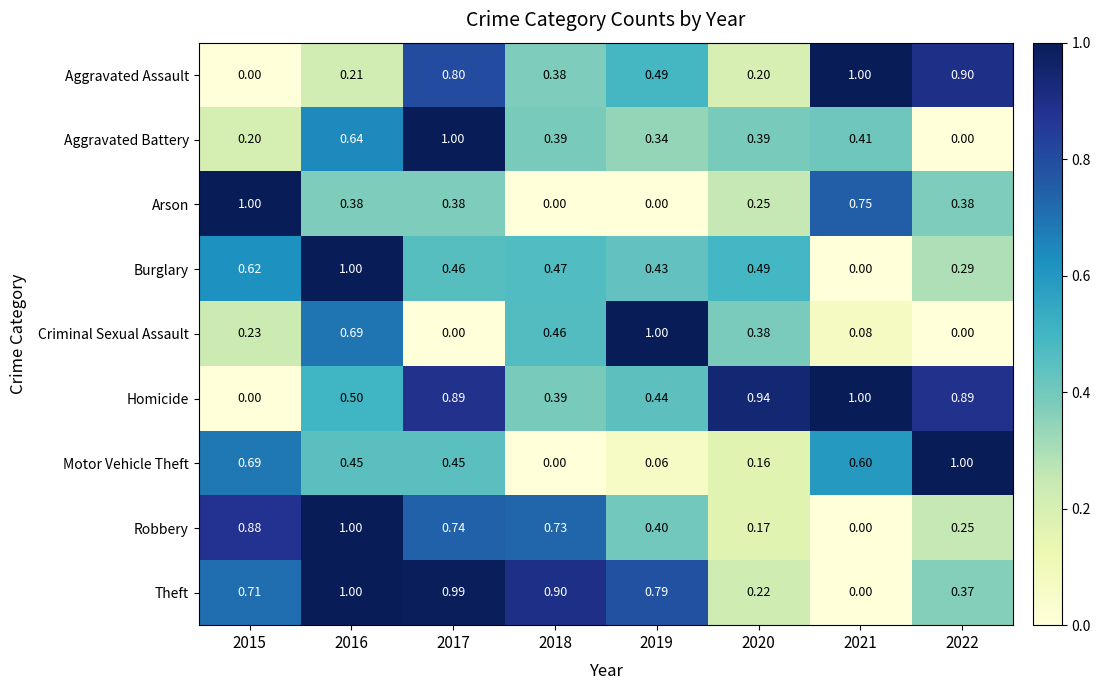

Rank the series at 2019 from highest to lowest value.

Criminal Sexual Assault, Theft, Aggravated Assault, Homicide, Burglary, Robbery, Aggravated Battery, Motor Vehicle Theft, Arson